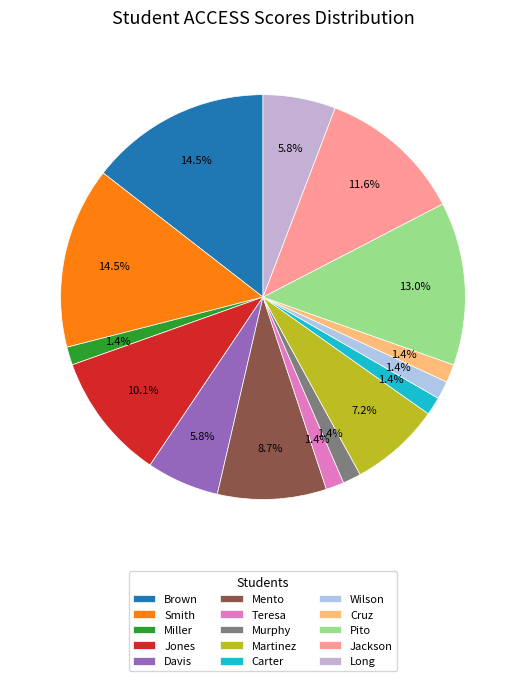

How many slices are in this pie chart?

15